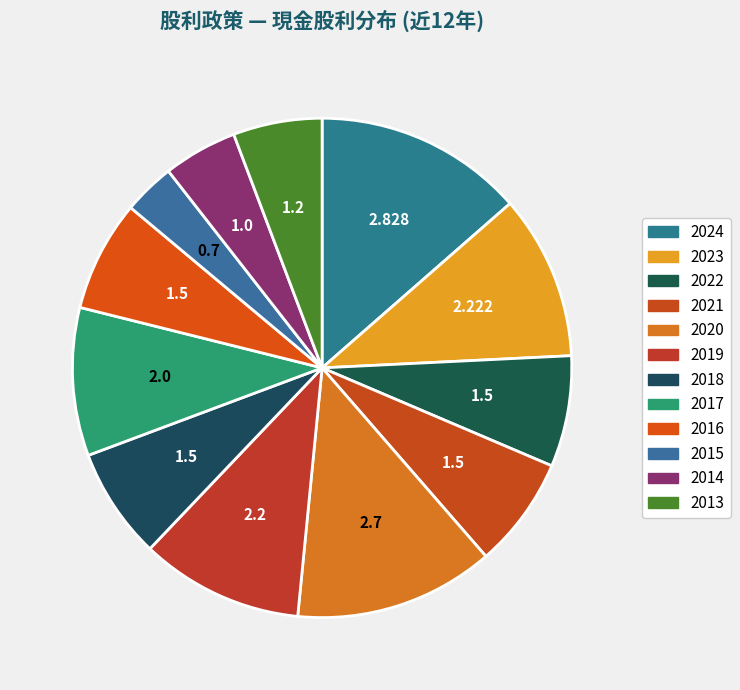

Is there a majority slice in this chart?

No